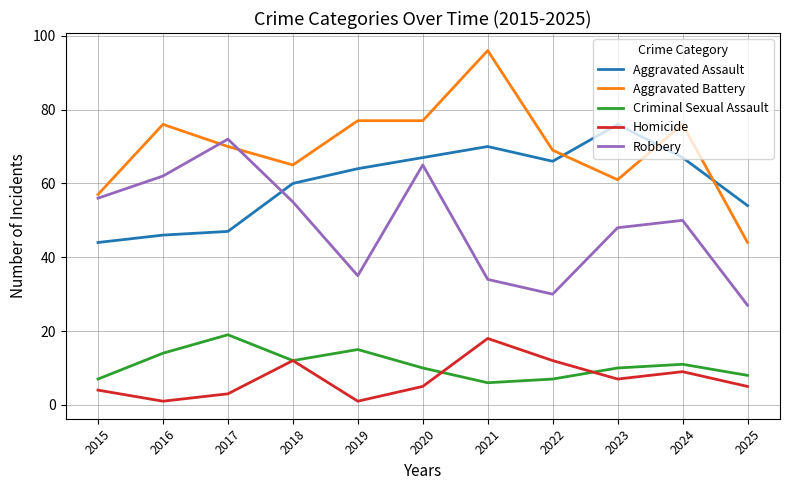

What is the difference between the highest and lowest values at 2021?

90